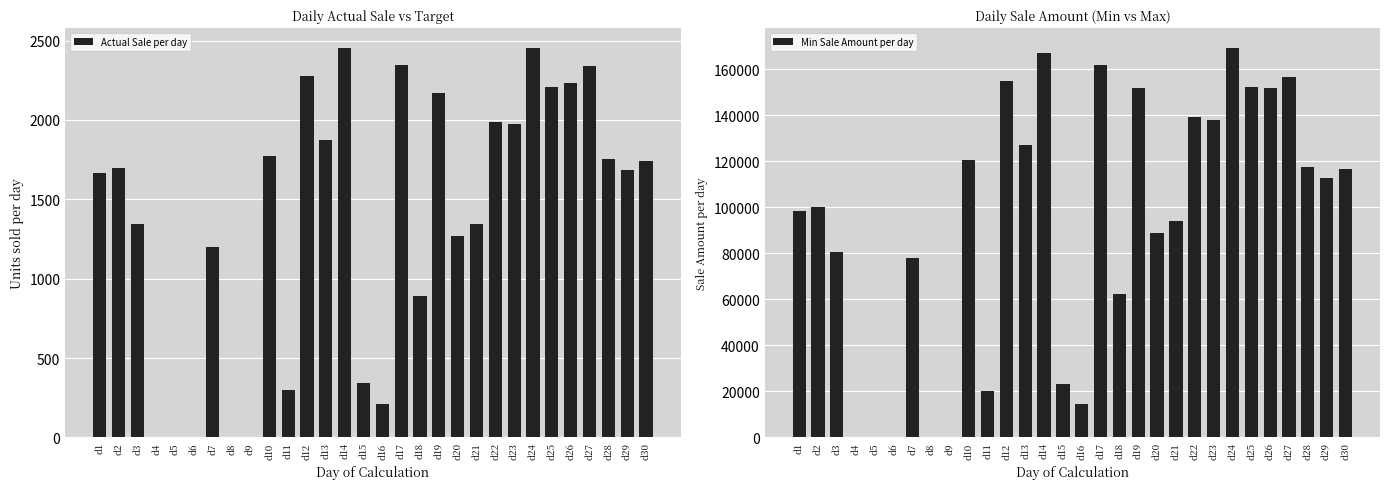

Which series has the largest range (max minus min)?

Min Sale Amount per day